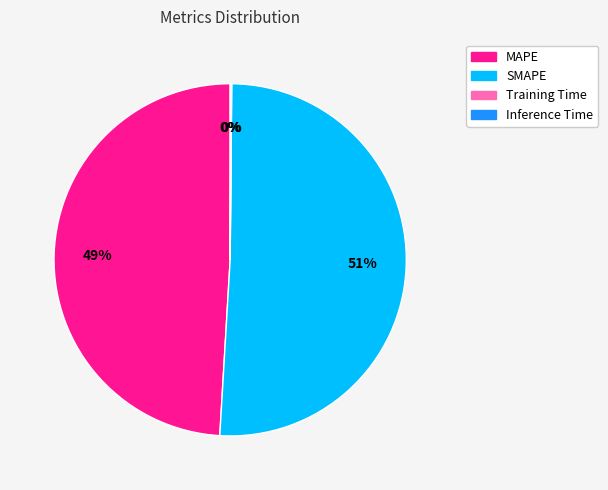

Which slice represents more than half of the pie?

SMAPE